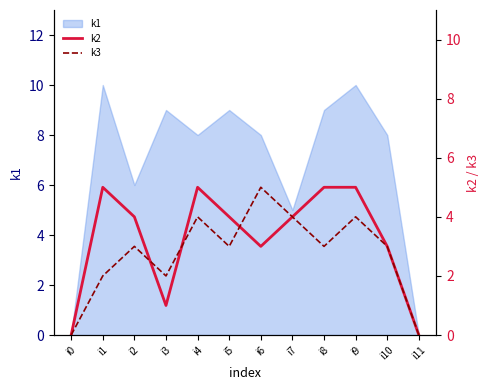

In k3, how many points are higher than both neighbors (excluding endpoints)?

4